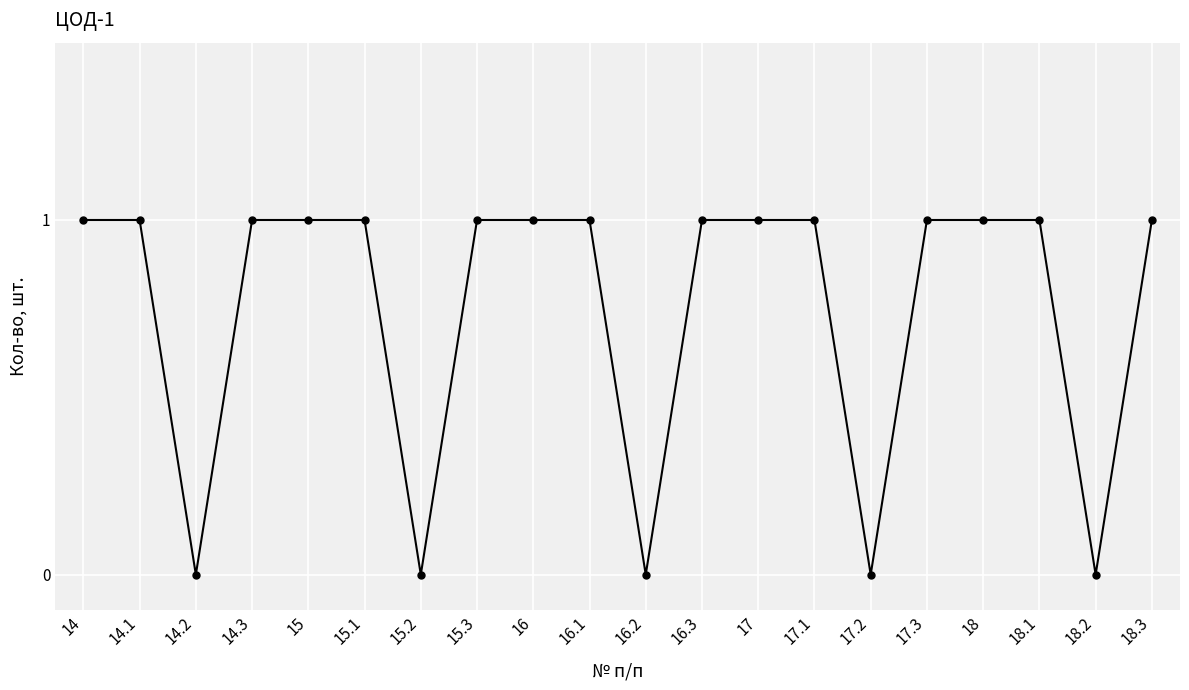

Count the values in the range 1 to 2.

15